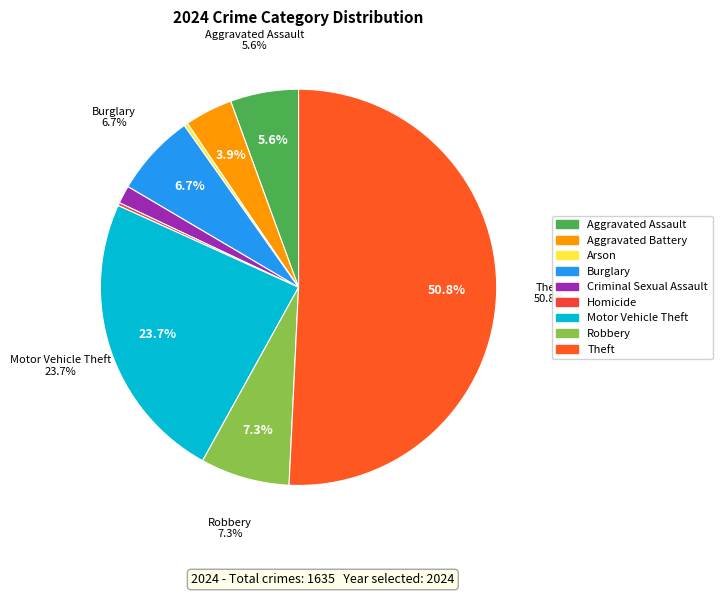

Does any single category account for the majority?

Yes